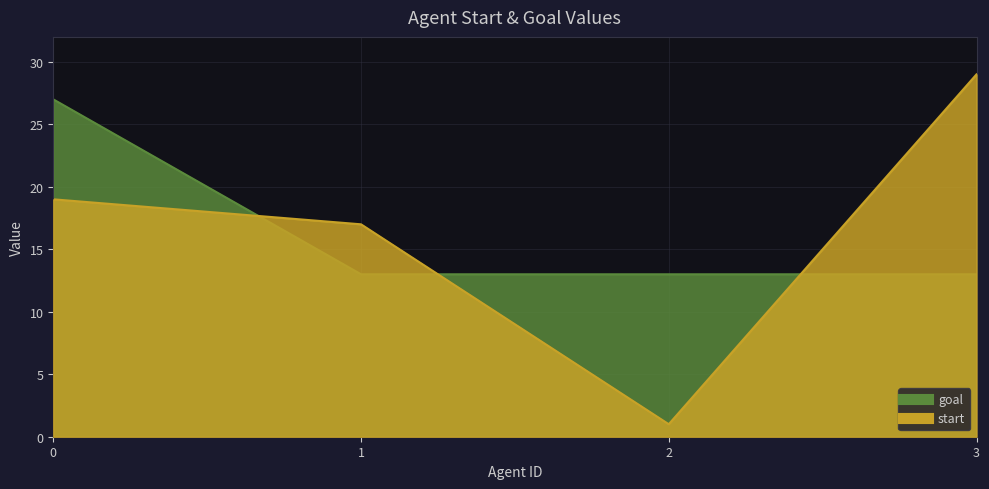

What is the difference between the highest and lowest values at 2?

12